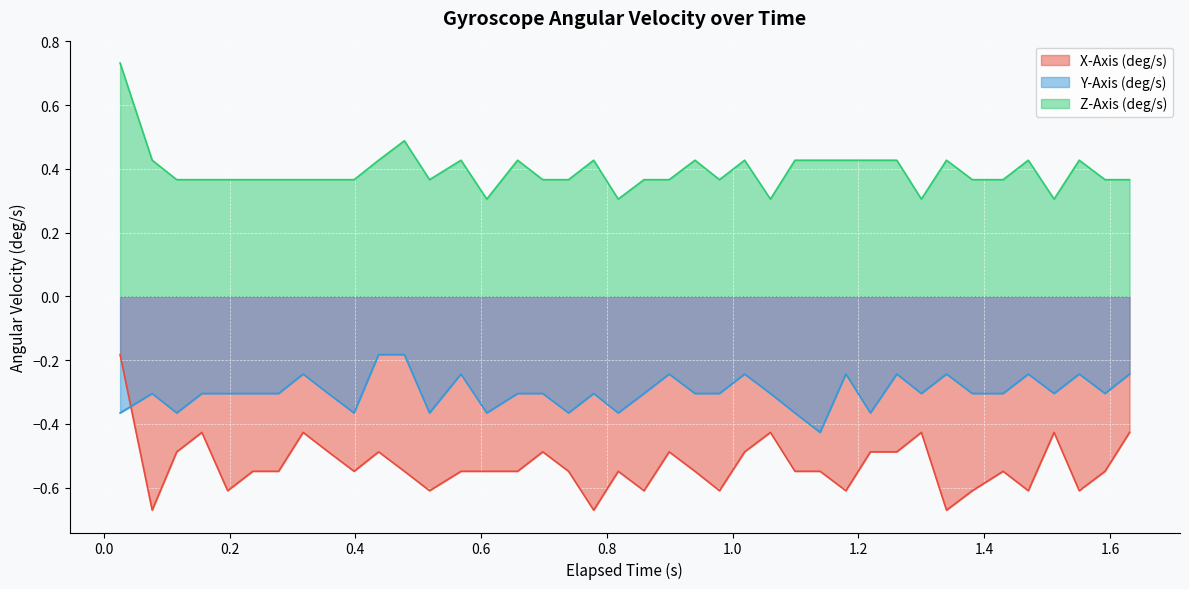

What is the minimum value shown in the chart?

-0.7